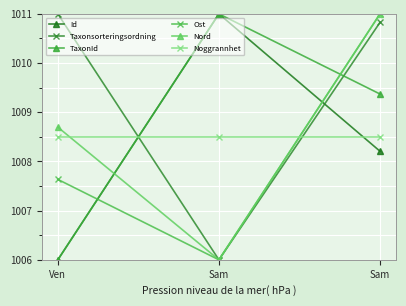

Reading left to right, extract all data points from this chart.

Id: 1006.0	1011.0	1008.2
Taxonsorteringsordning: 1011.0	1006.0	1010.8
TaxonId: 1006.0	1011.0	1009.4
Ost: 1007.6	1006.0	1011.0
Nord: 1008.7	1006.0	1011.0
Noggrannhet: 1008.5	1008.5	1008.5